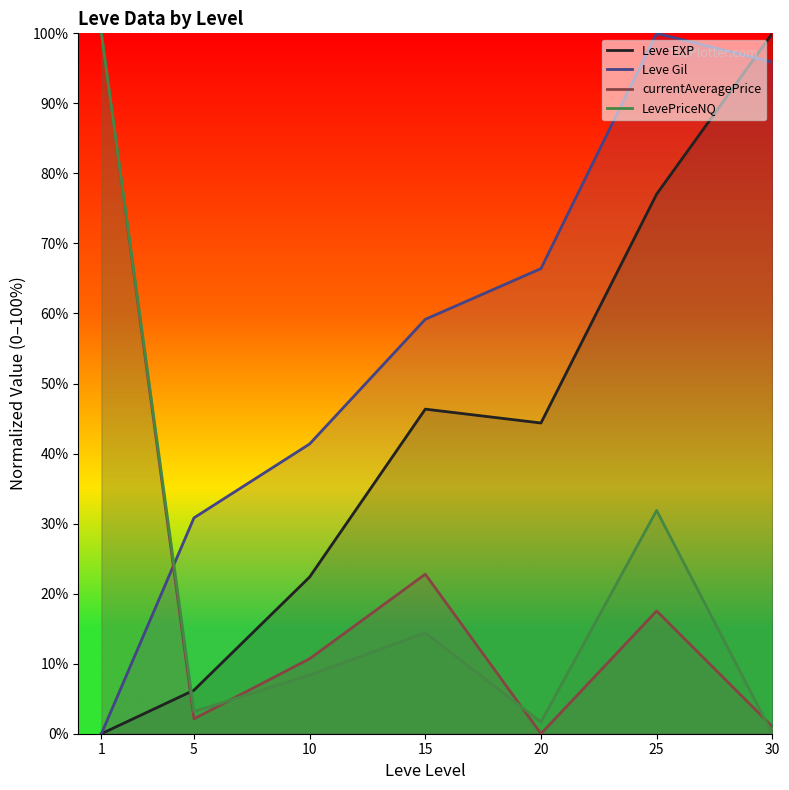

Reading left to right, what are all the values shown in this chart?

Leve EXP: 0.0	6.2	22.4	46.3	44.4	77.0	100.0
Leve Gil: 0.0	30.8	41.4	59.2	66.4	100.0	95.9
currentAveragePrice: 100.0	2.1	10.7	22.8	0.0	17.5	1.0
LevePriceNQ: 100.0	3.2	8.4	14.4	1.7	31.9	0.0